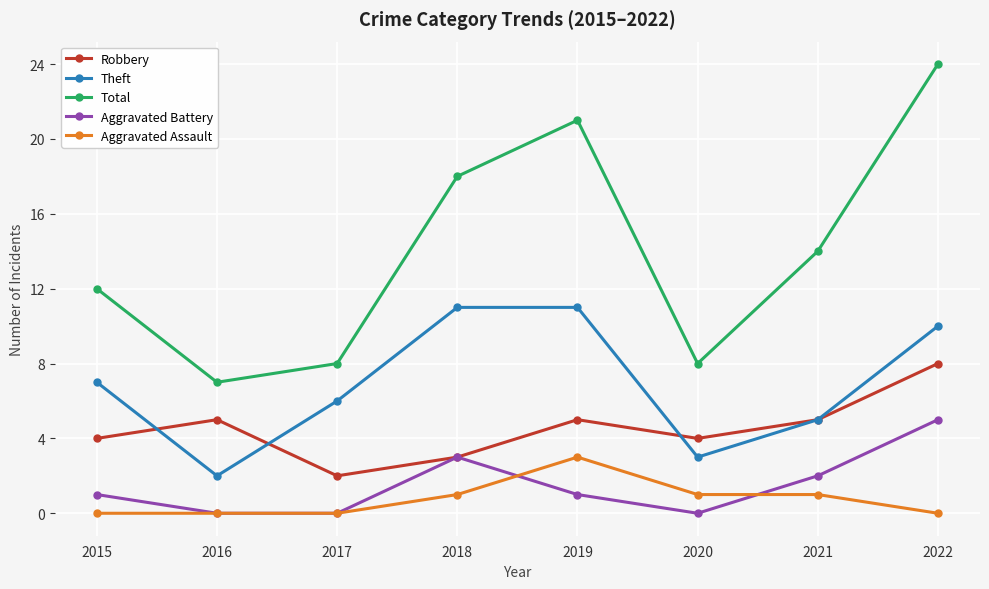

Rank the series by their maximum value, from lowest to highest.

Aggravated Assault, Aggravated Battery, Robbery, Theft, Total